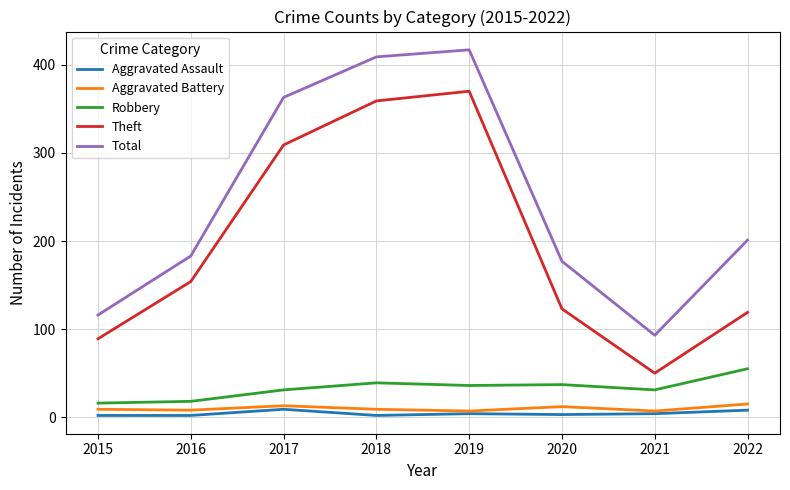

True or false: Total and Robbery cross at least once.

False